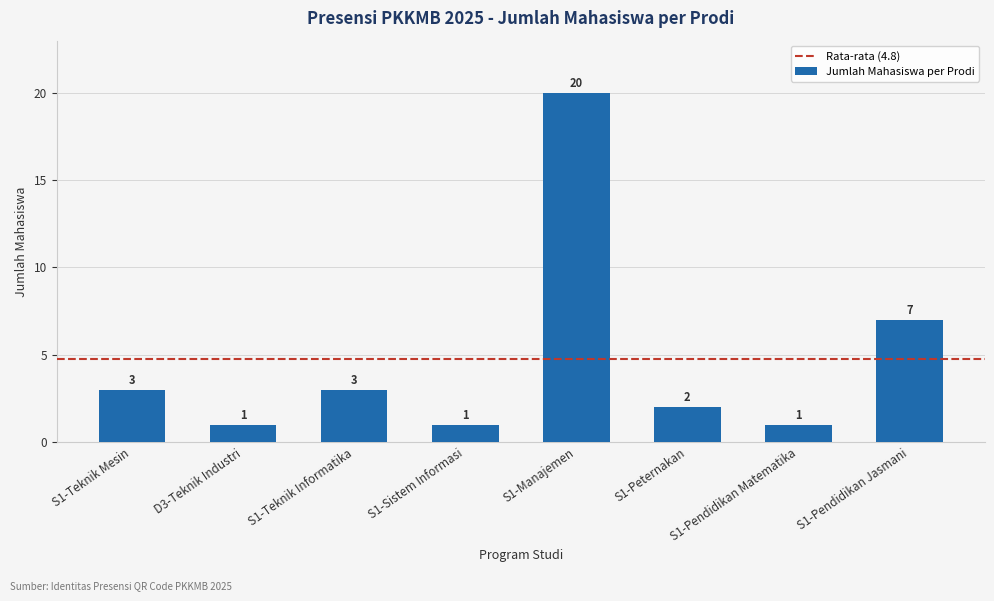

Are the bars grouped side by side (vs. stacked)?

No